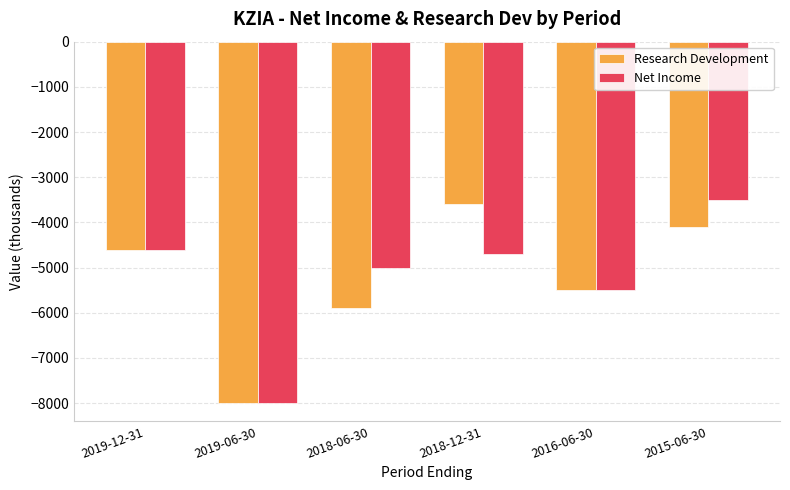

At which category is the sum across all series the highest?

2015-06-30